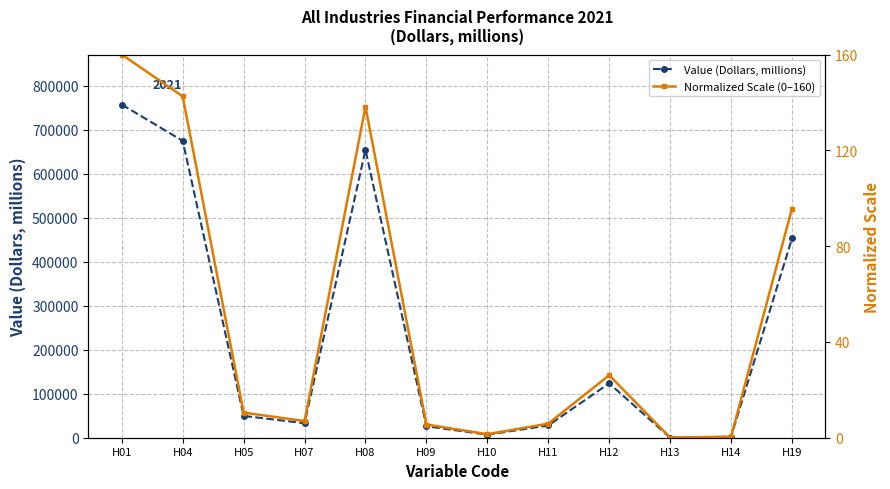

True or false: Normalized Scale (0–160) and Value (Dollars, millions) cross at least once.

False